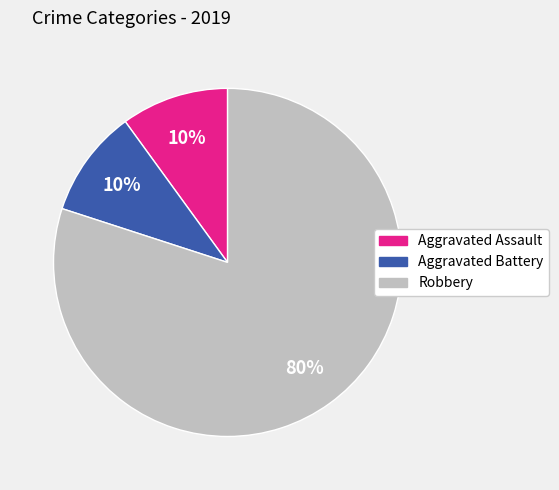

Is it true that Aggravated Assault is 10% of the pie?

True